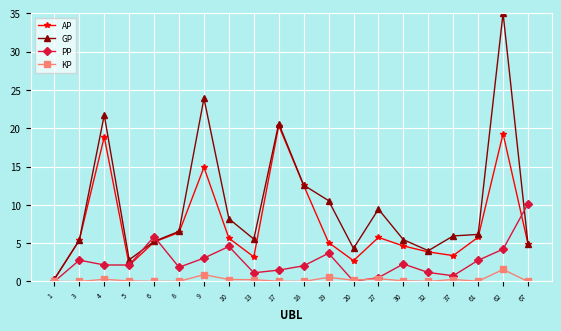

How many distinct data groups are displayed?

4